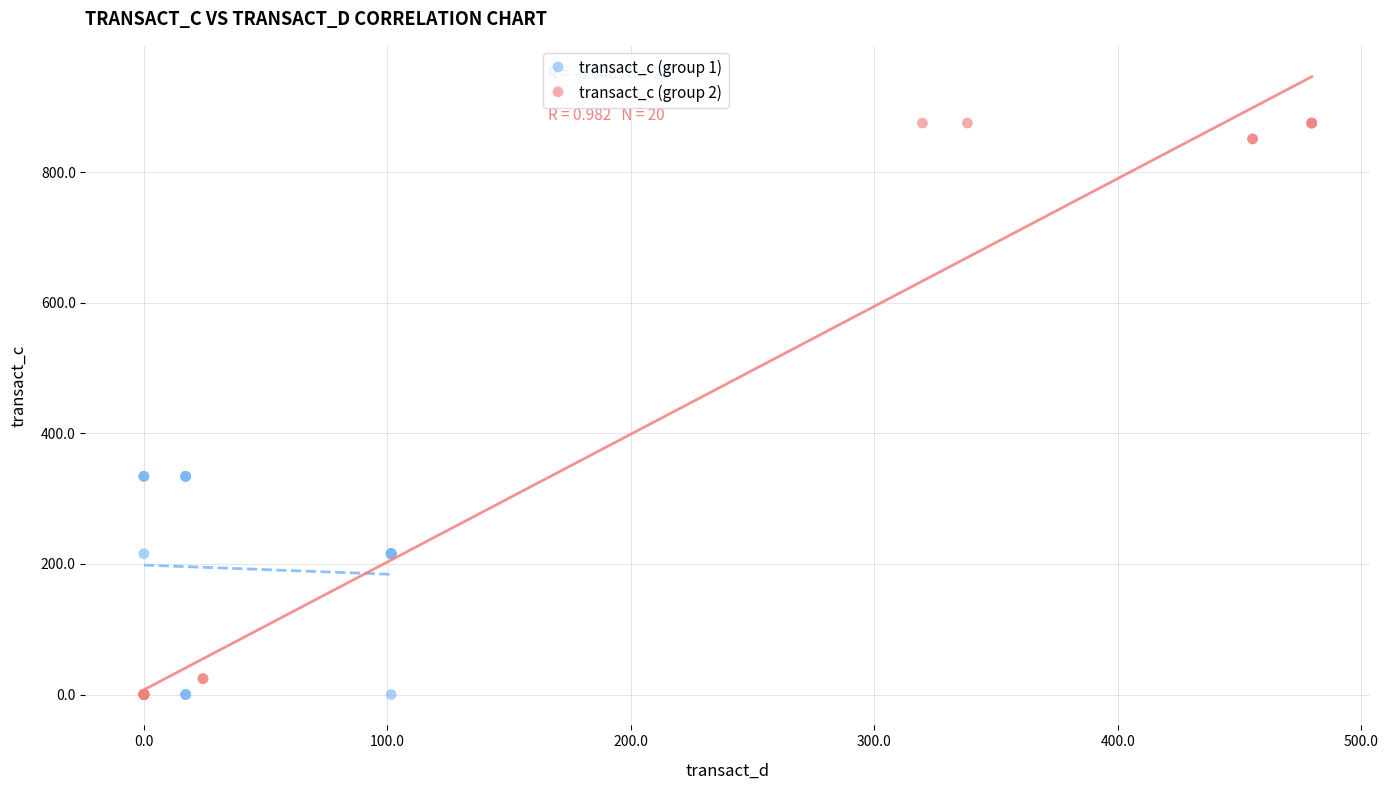

Which series has the largest Y range (max minus min)?

transact_c (group 2)